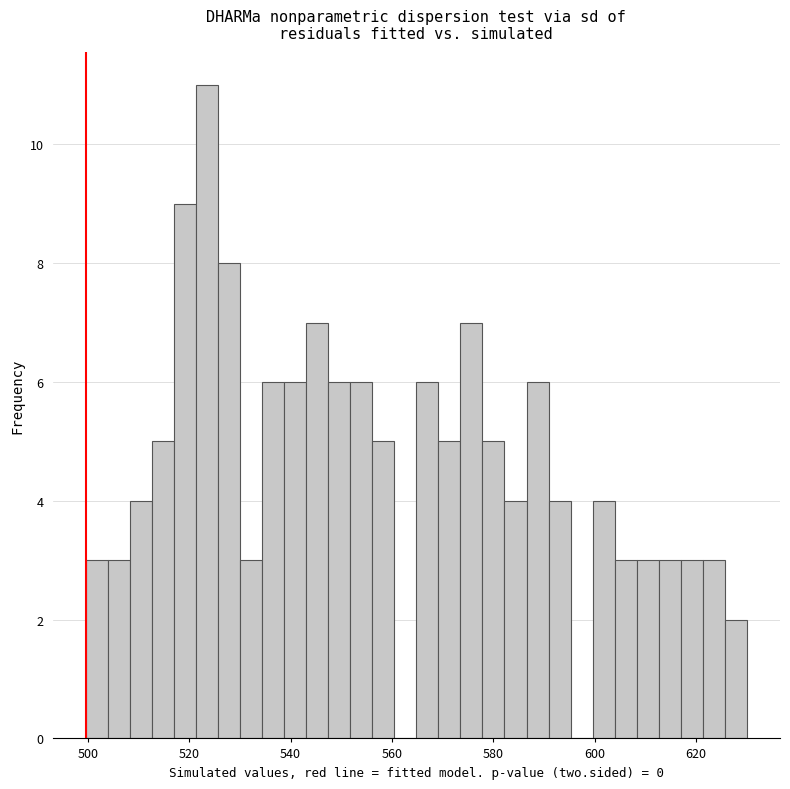

Read against the x-axis, roughly where is the centre of the tallest bar?

524